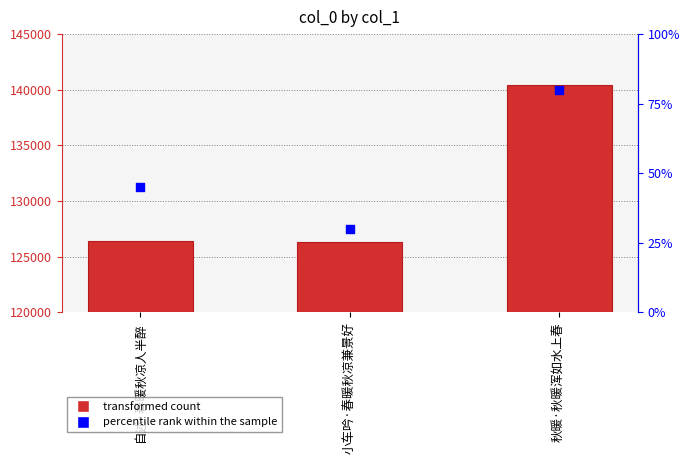

At which category is the sum across all series the highest?

秋暖·秋暖浑如水上春